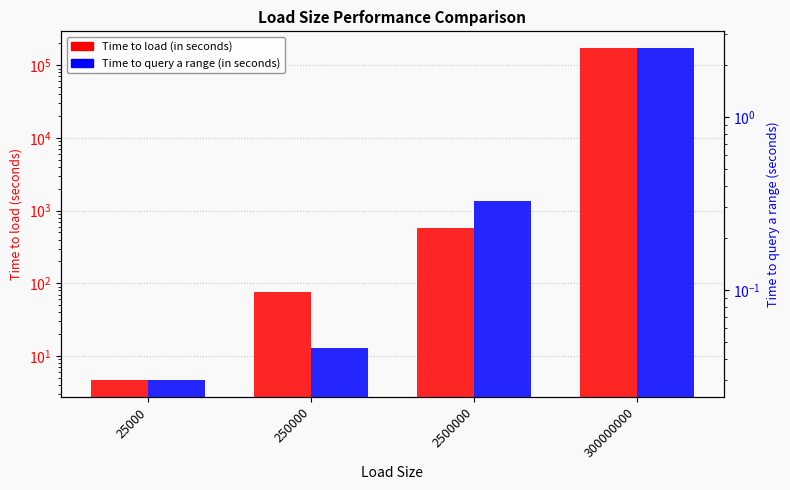

Reading left to right, what are all the values shown in this chart?

Time to load (in seconds): 4.6	74.8	575.9	172800.0
Time to query a range (in seconds): 0.0	0.0	0.3	2.5